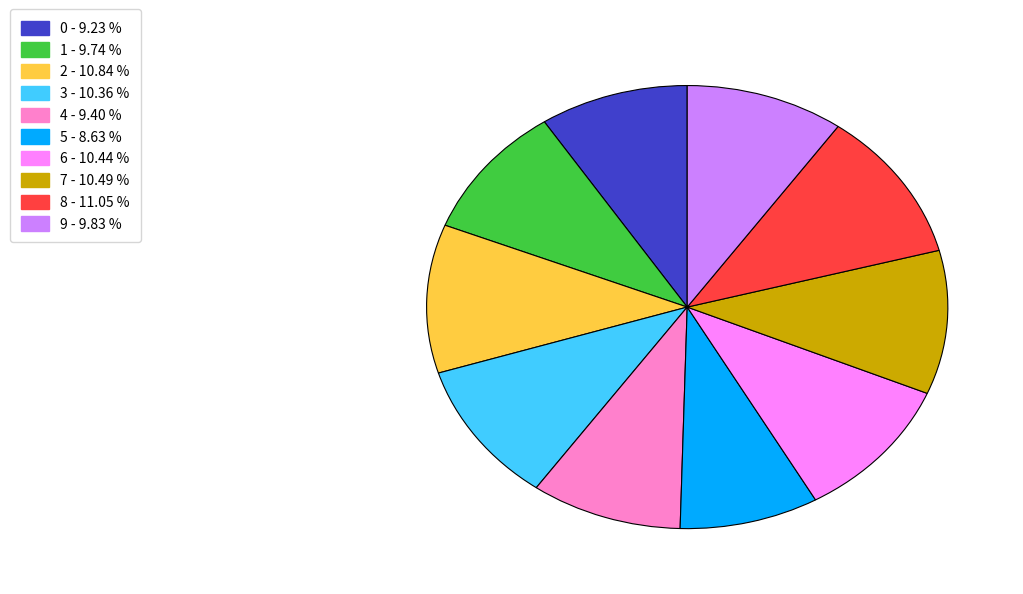

Which category has the smallest portion of the pie?

5